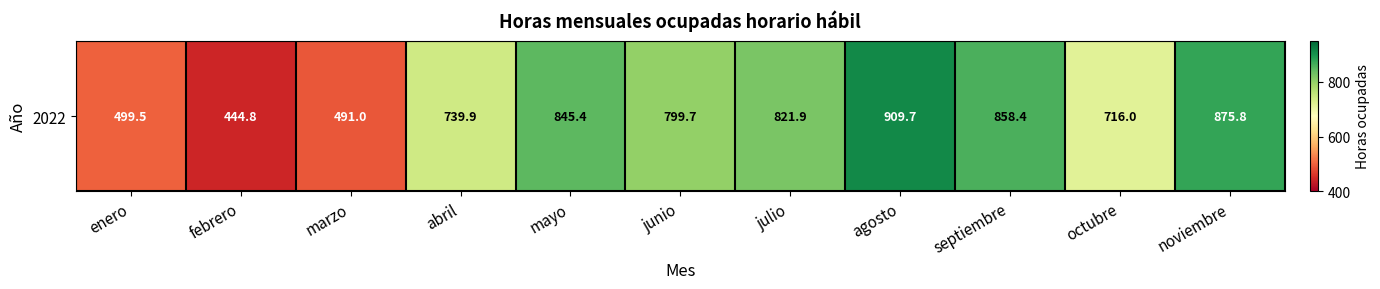

List the labels in order of value, smallest first.

febrero, marzo, enero, octubre, abril, junio, julio, mayo, septiembre, noviembre, agosto